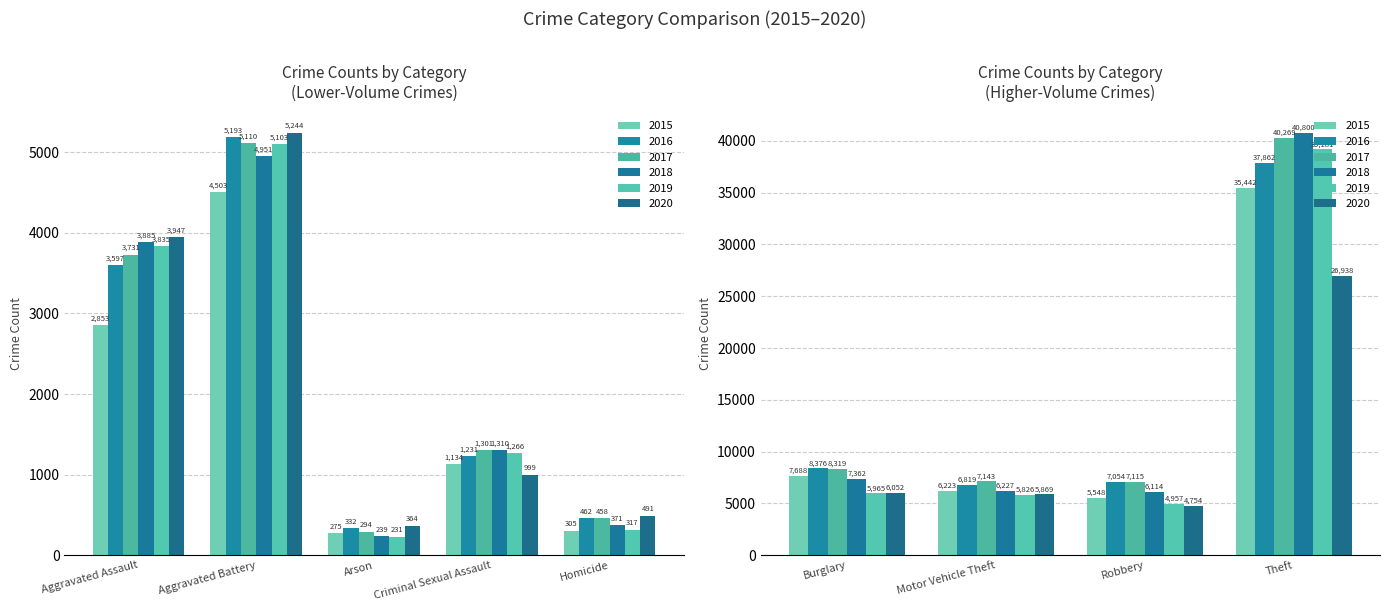

Reading left to right, what are all the values shown in this chart?

2015: 2853	4503	275	7688	1134	305	6223	5548	35442
2016: 3597	5193	332	8376	1231	462	6819	7054	37862
2017: 3731	5110	294	8319	1301	458	7143	7115	40269
2018: 3885	4951	239	7362	1310	371	6227	6114	40800
2019: 3835	5103	231	5965	1266	317	5826	4957	39181
2020: 3947	5244	364	6052	999	491	5869	4754	26938